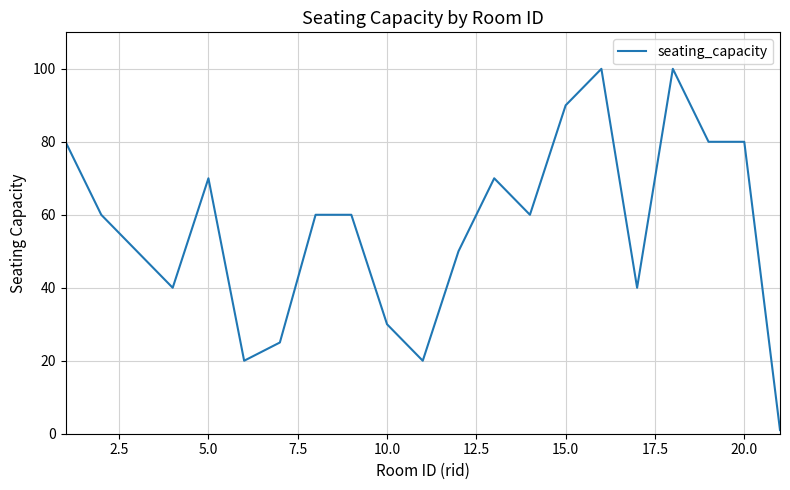

How many lines are shown in the chart?

1